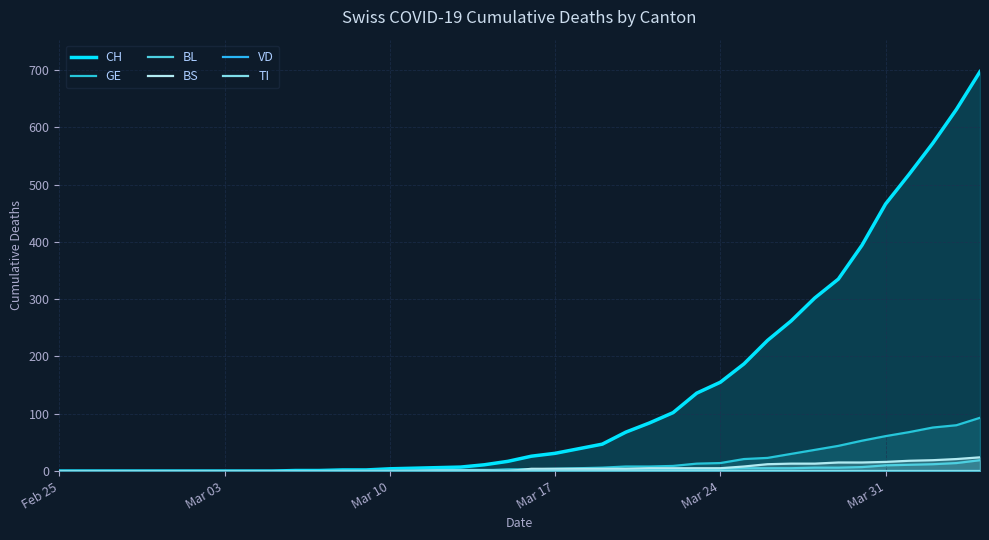

What is the sum of all GE values?

664